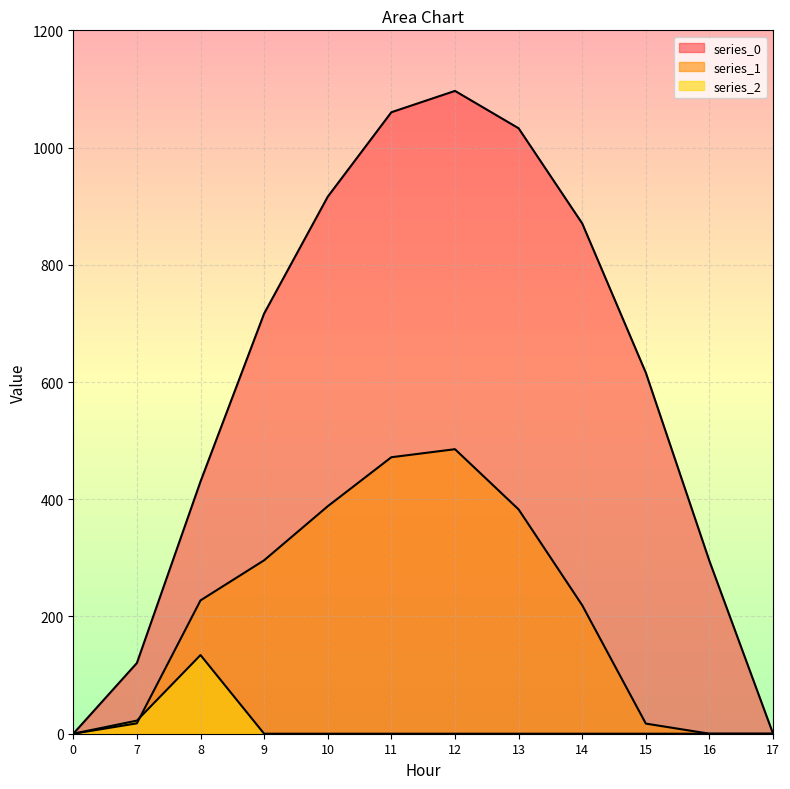

In series_1, how many points are higher than both neighbors (excluding endpoints)?

1